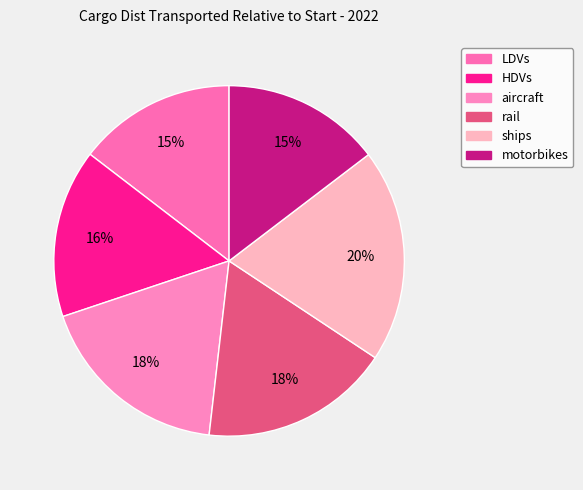

How many slices are in this pie chart?

6